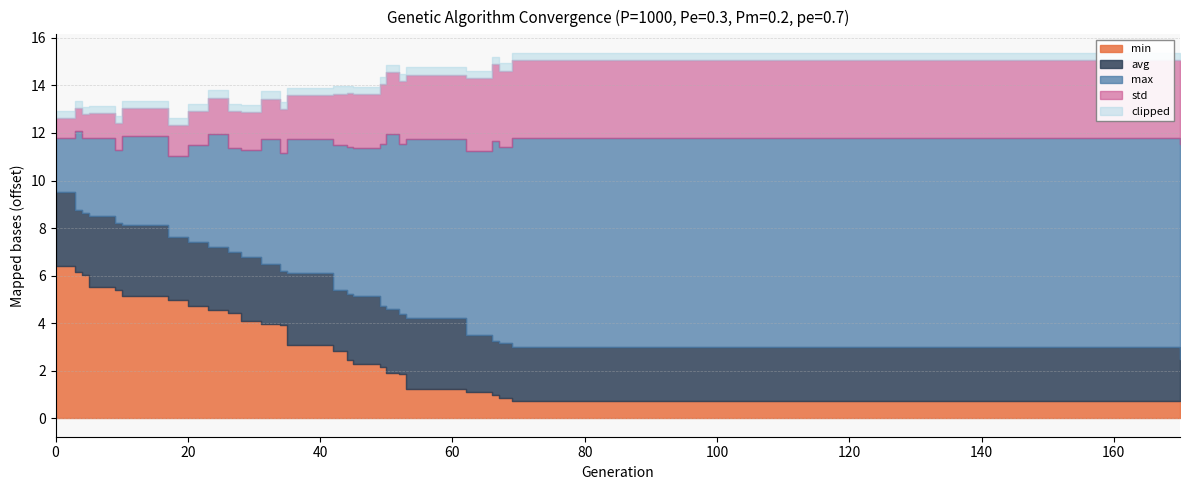

True or false: min has more than 2 points higher than both neighbors.

False